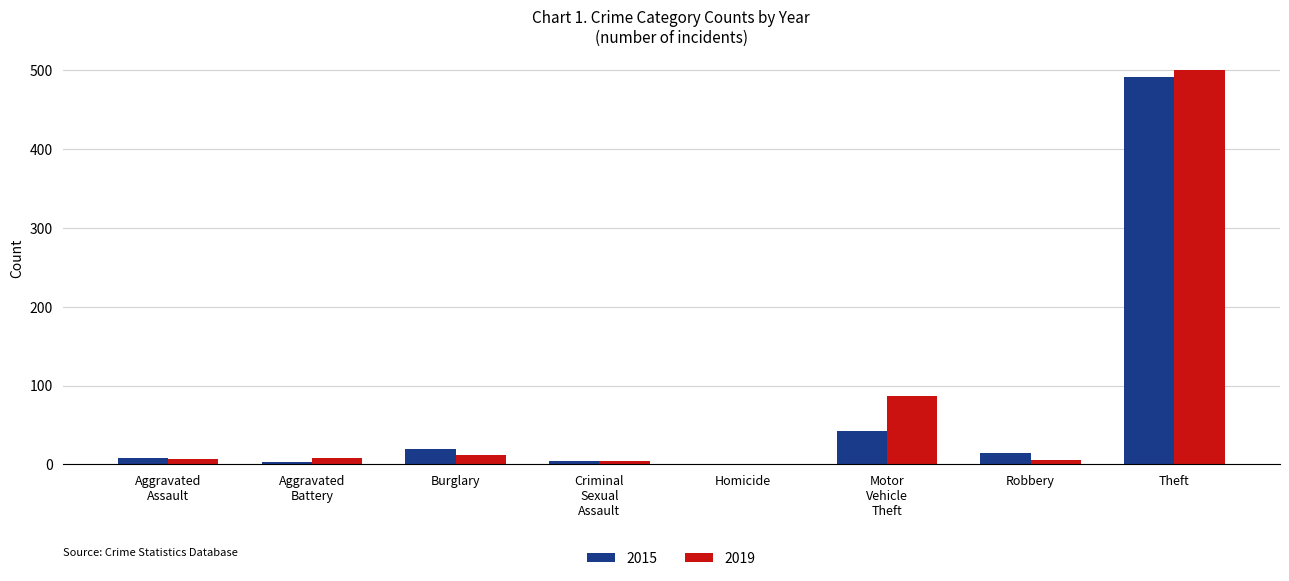

Which category has the highest value in the 2015 series?

Theft